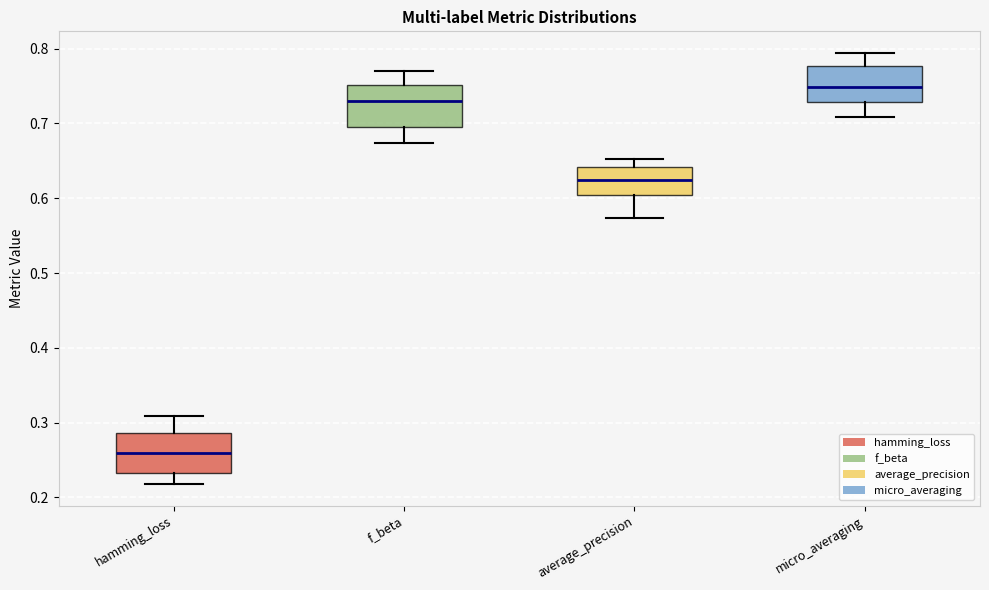

Reading left to right, read every box against the y-axis: the position of its median line, the range the box covers, and the ends of its whiskers. The values are not printed on the chart, so give them approximately, as read against the axis.

hamming_loss: median 0.26, box 0.23 to 0.29, whiskers 0.22 to 0.31
f_beta: median 0.73, box 0.70 to 0.75, whiskers 0.67 to 0.77
average_precision: median 0.62, box 0.60 to 0.64, whiskers 0.57 to 0.65
micro_averaging: median 0.75, box 0.73 to 0.78, whiskers 0.71 to 0.79